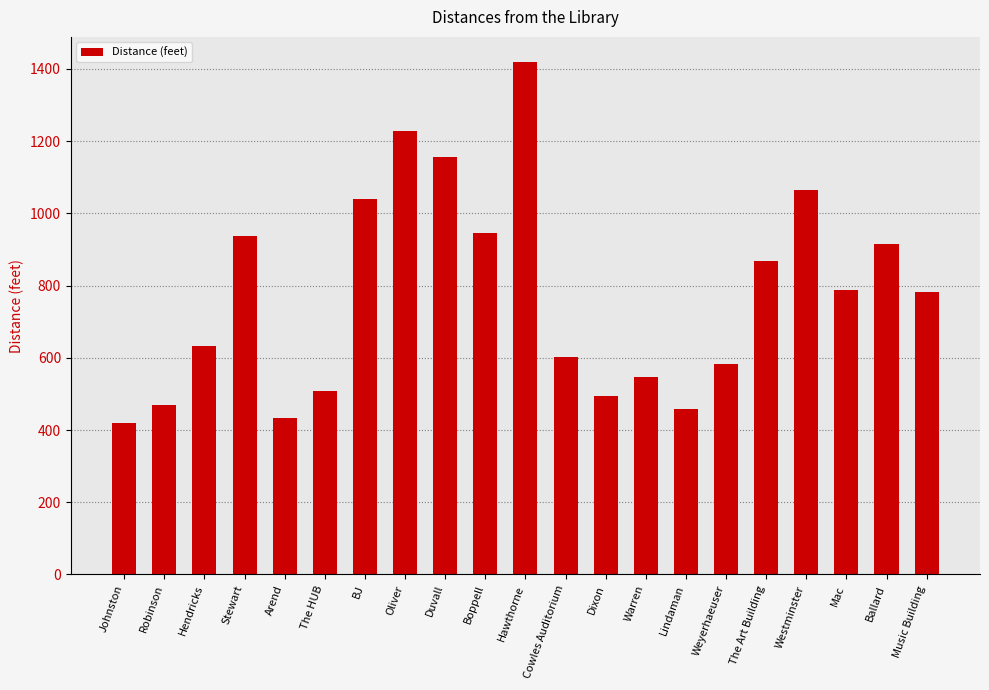

Between Music Building and Duvall, which is larger?

Duvall